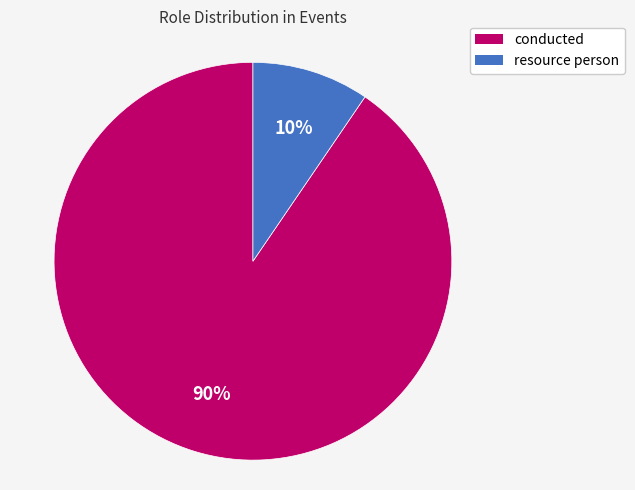

Which category accounts for the majority?

conducted